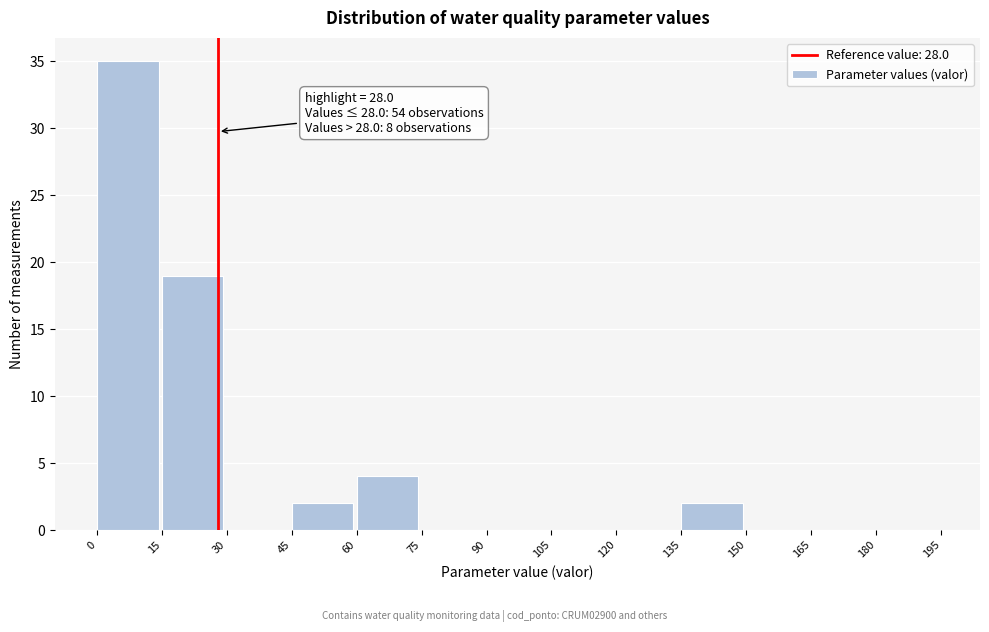

Over which range of the x-axis is the bar tallest?

0 to 15